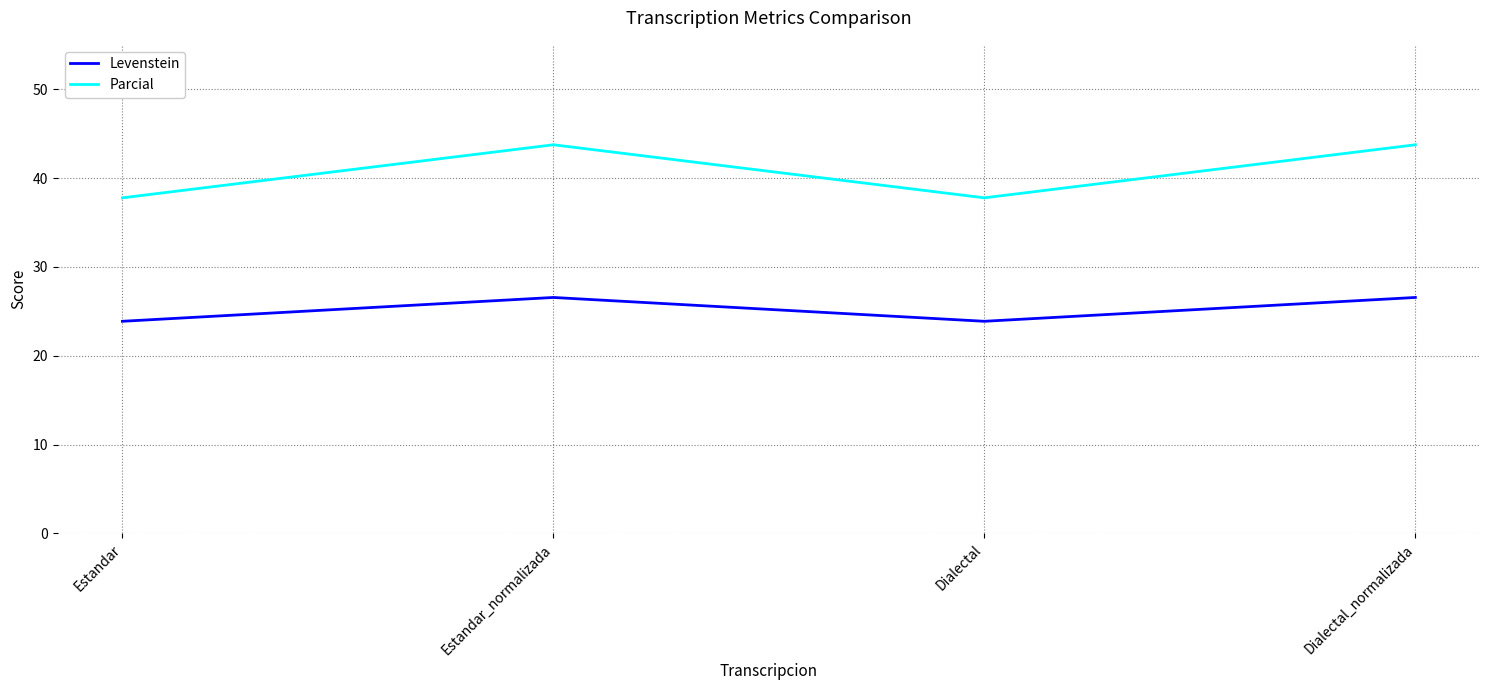

Which series changed the most between Estandar and Dialectal_normalizada?

Parcial